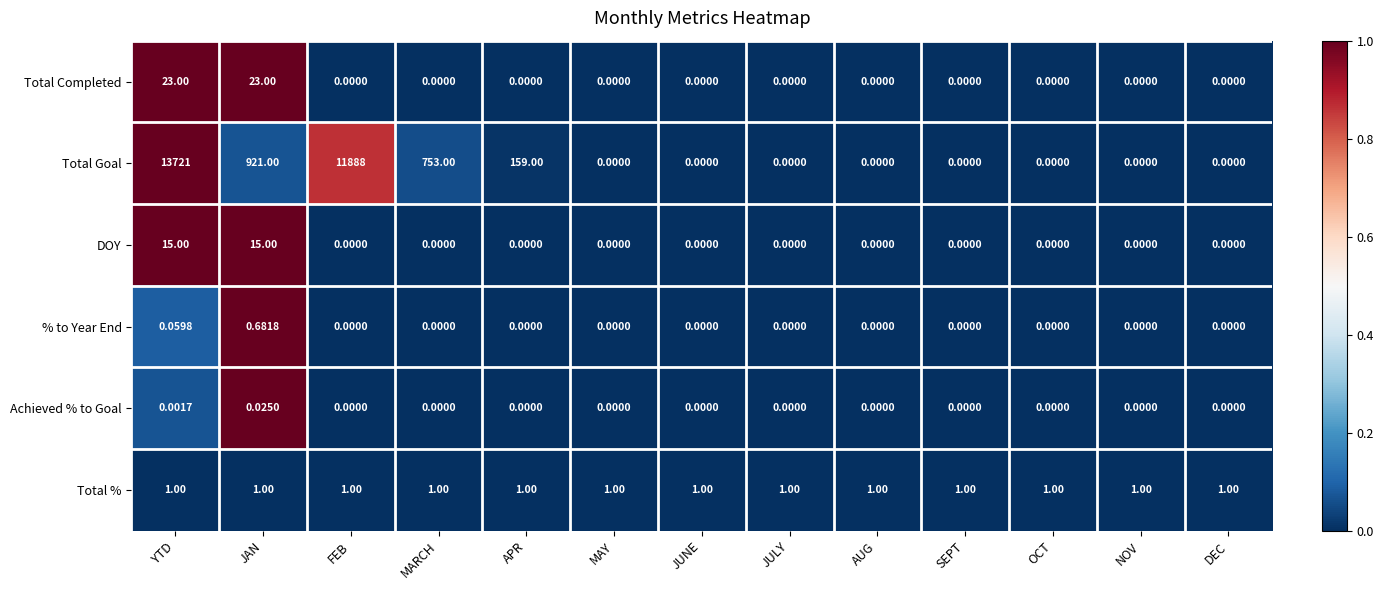

List the series in order of their peak value, lowest first.

Achieved % to Goal, % to Year End, Total %, DOY, Total Completed, Total Goal